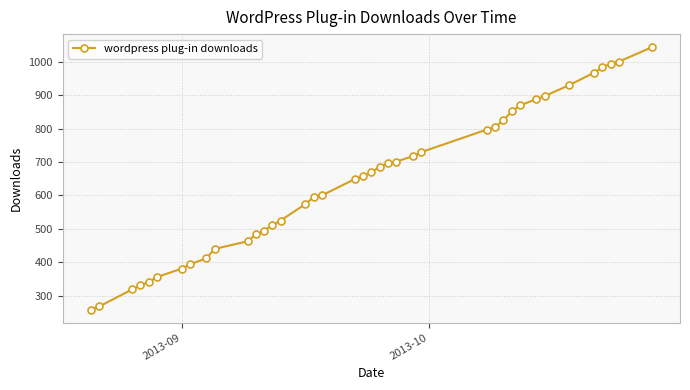

What is the value of the 8th point from the left?

394